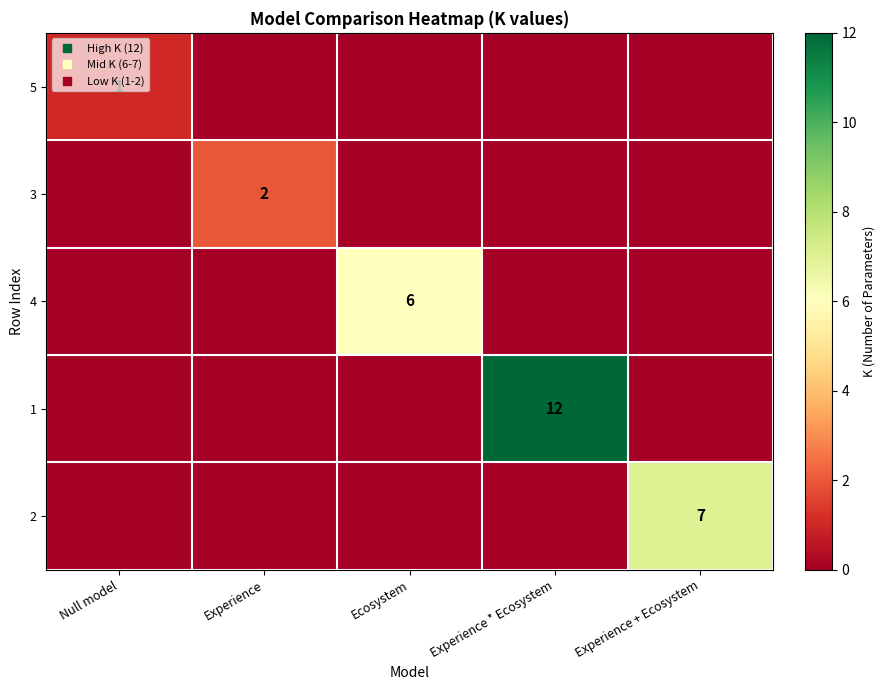

Which category has the highest value across all series?

Experience * Ecosystem